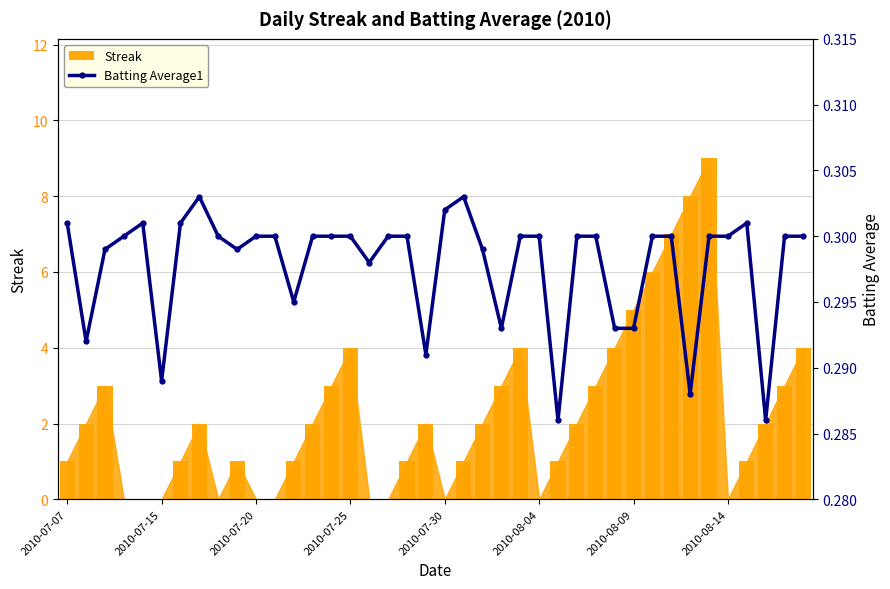

What is the approximate value of Streak at 37?

2.0